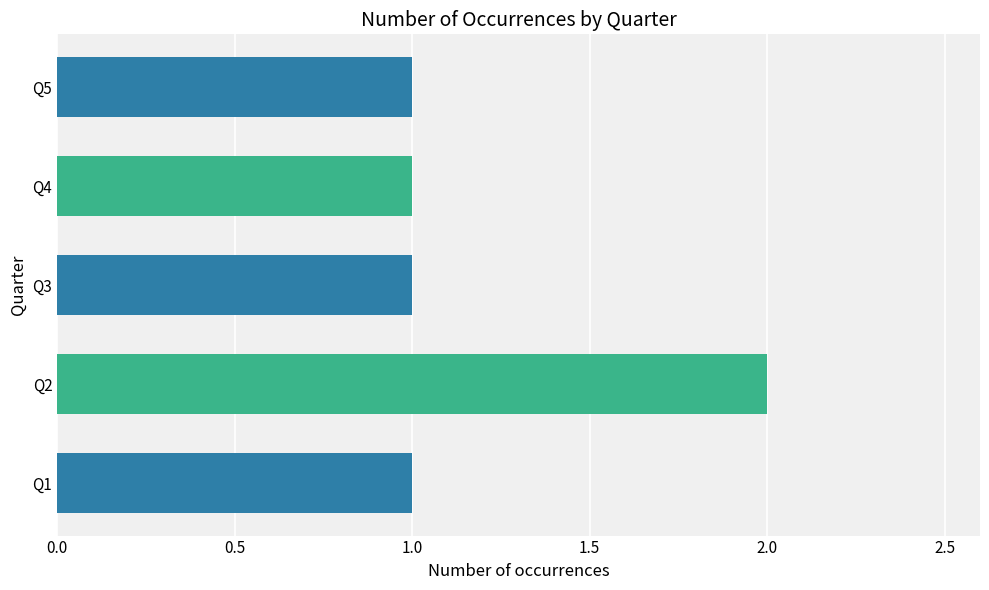

Reading top to bottom, list all the values displayed in this chart.

Q5=1	Q4=1	Q3=1	Q2=2	Q1=1